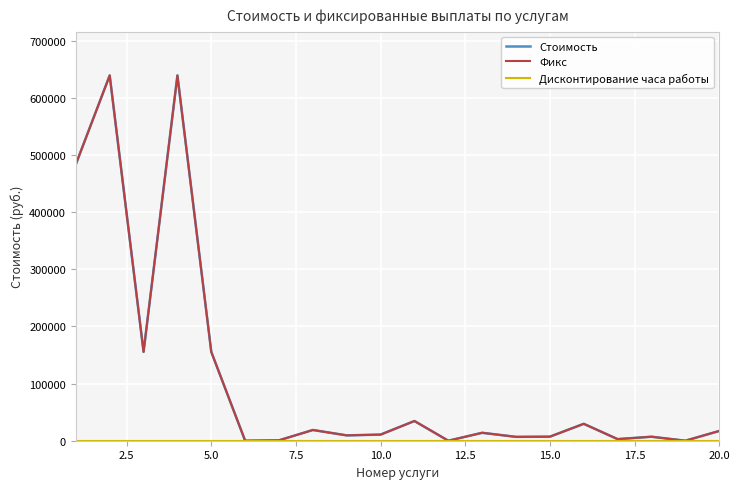

Is this an area chart (filled region under the line)?

No